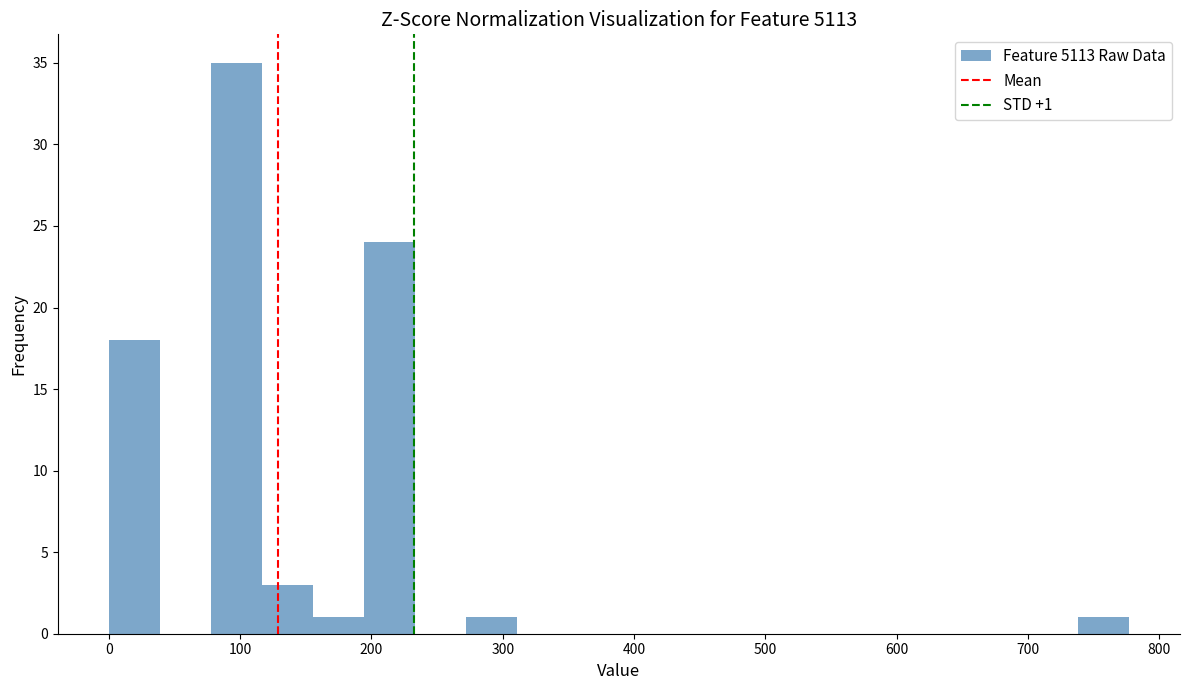

Read against the x-axis, roughly where is the centre of the tallest bar?

100